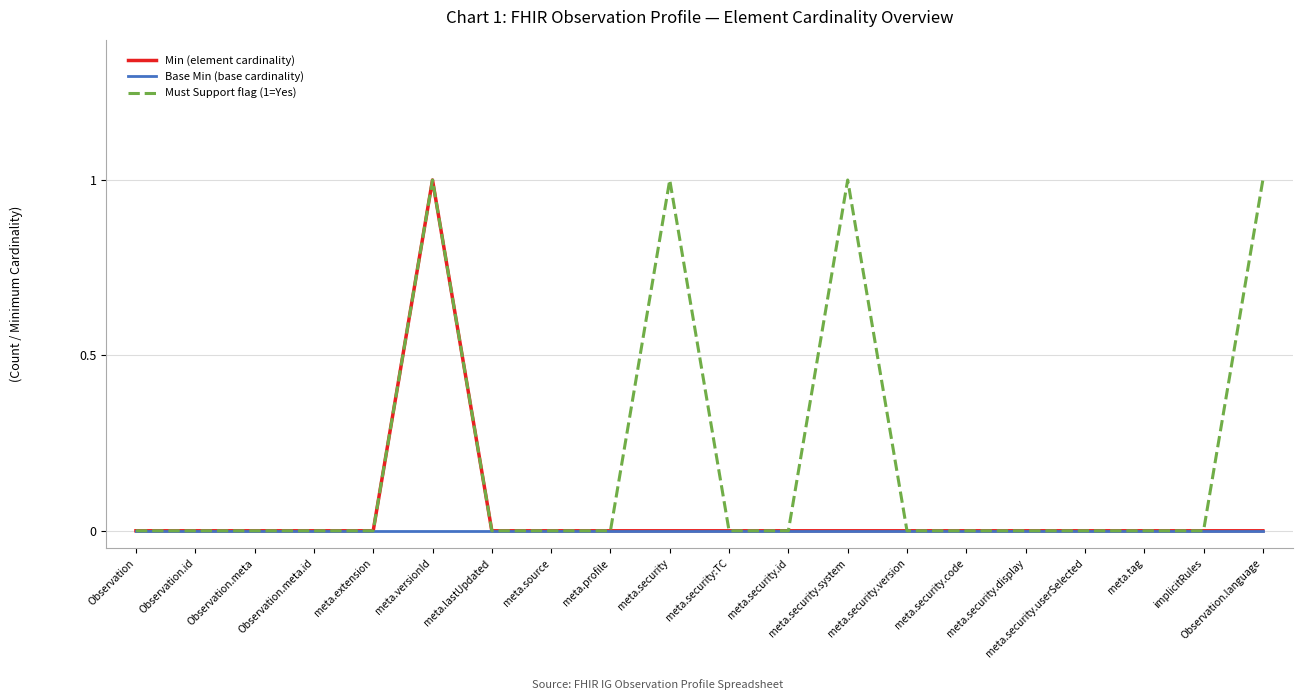

List the series in order of their overall mean, lowest first.

Base Min (base cardinality), Min (element cardinality), Must Support flag (1=Yes)